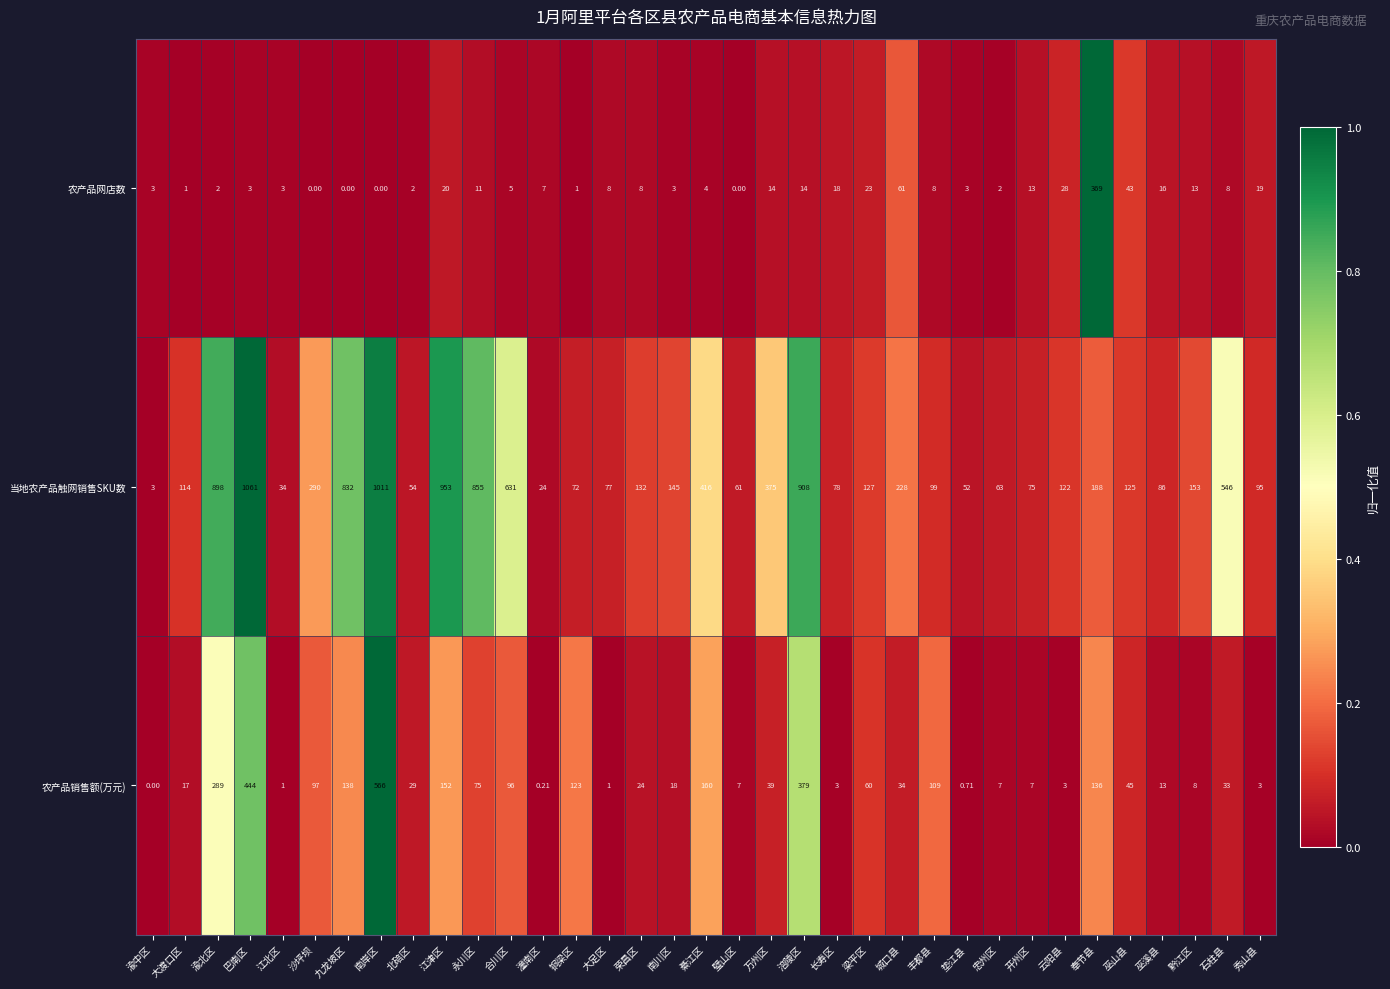

What is the greatest value displayed?

1061.0